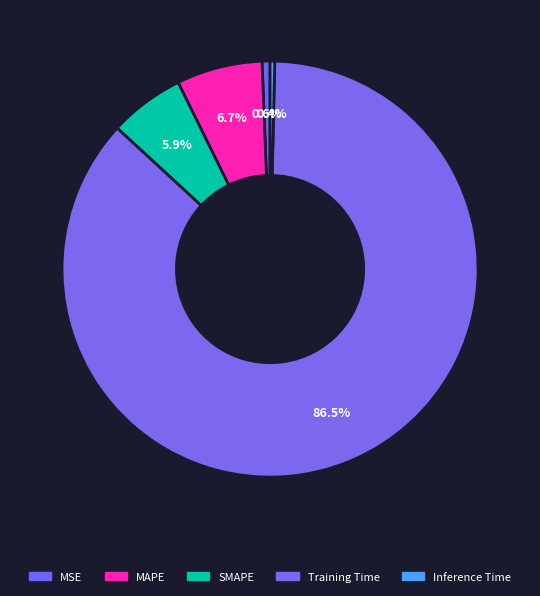

True or false: MAPE accounts for 7% of the total.

True